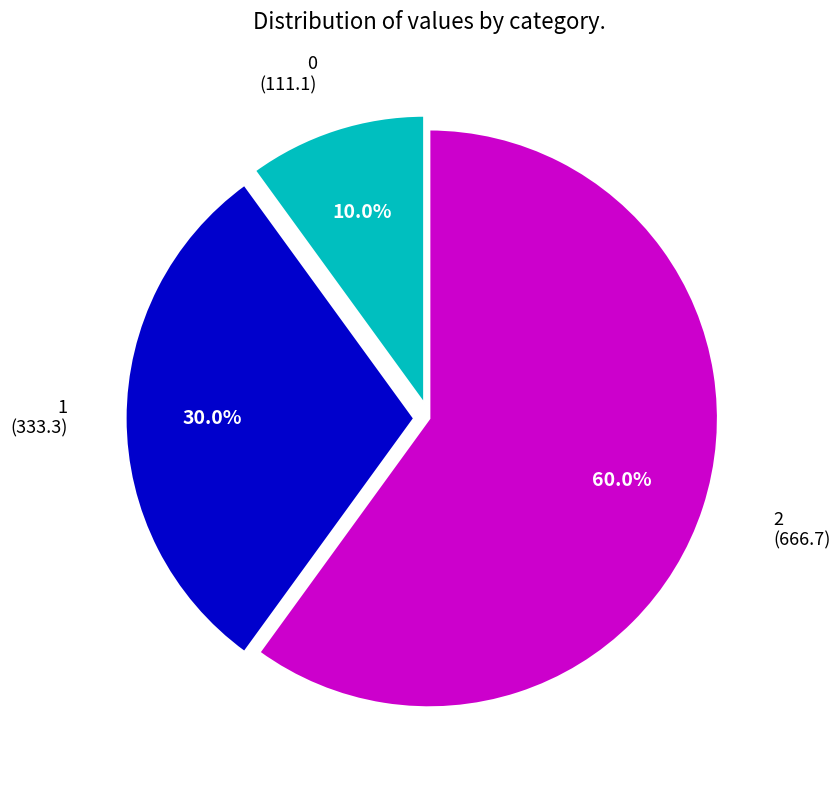

Is there any slice that represents more than half of the pie?

Yes